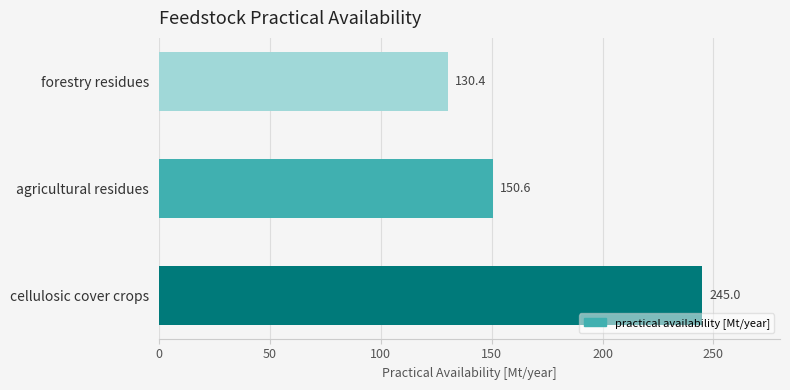

True or false: the data shows 150.6 at agricultural residues.

True